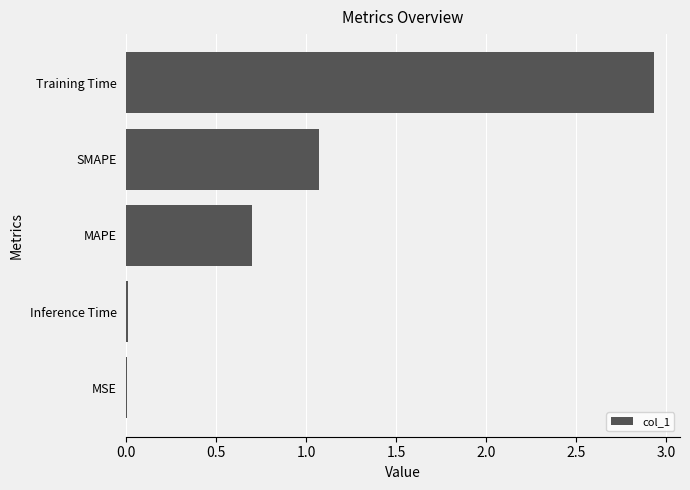

Where is the data nearest to the value 1?

SMAPE